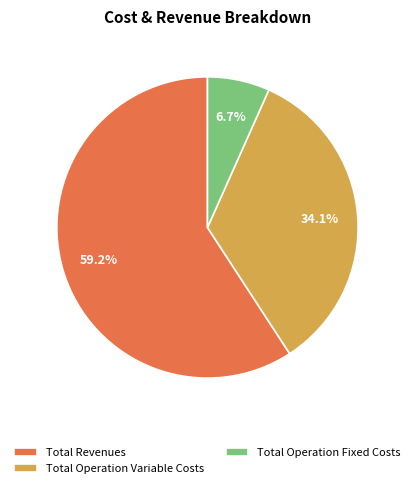

Between Total Operation Variable Costs and Total Operation Fixed Costs, which is larger?

Total Operation Variable Costs